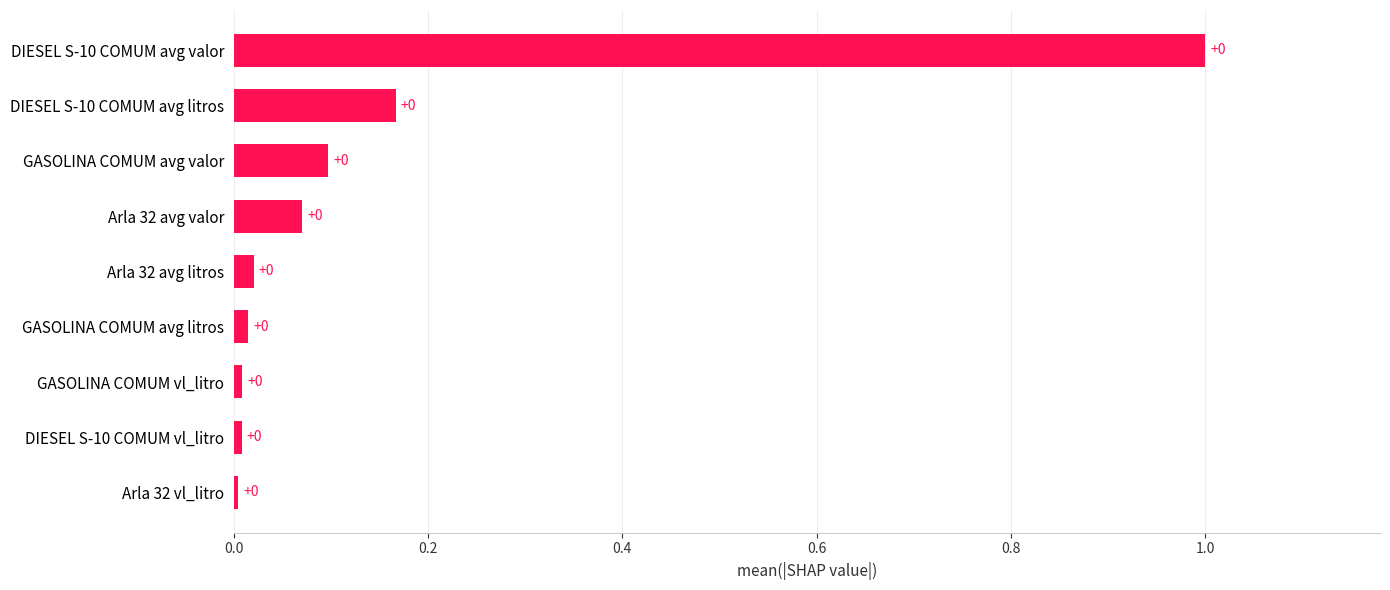

Is it true that the value at DIESEL S-10 COMUM avg valor is 0.5?

False